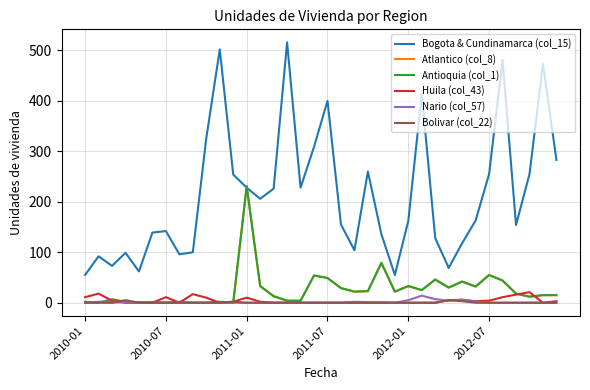

True or false: Nario (col_57) and Bogota & Cundinamarca (col_15) cross at least once.

False